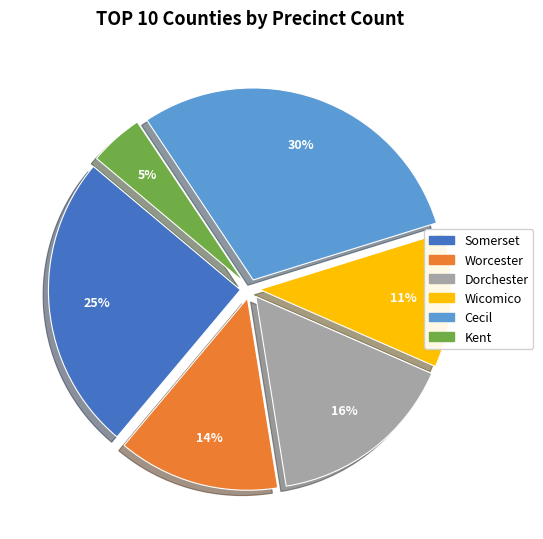

Do Somerset and Wicomico together represent more than half of the pie?

No